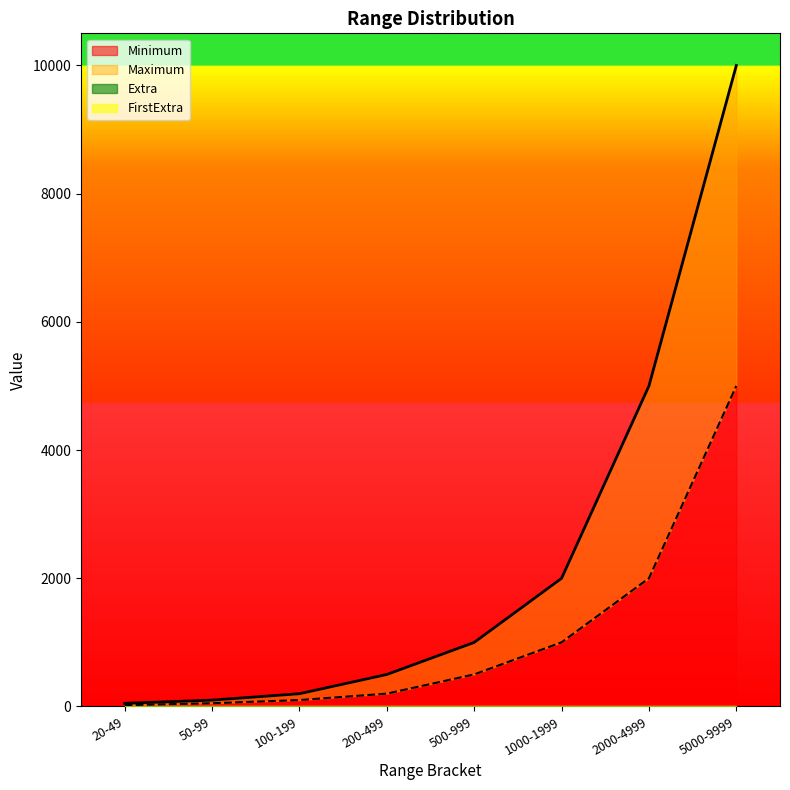

How many lines are shown in the chart?

2